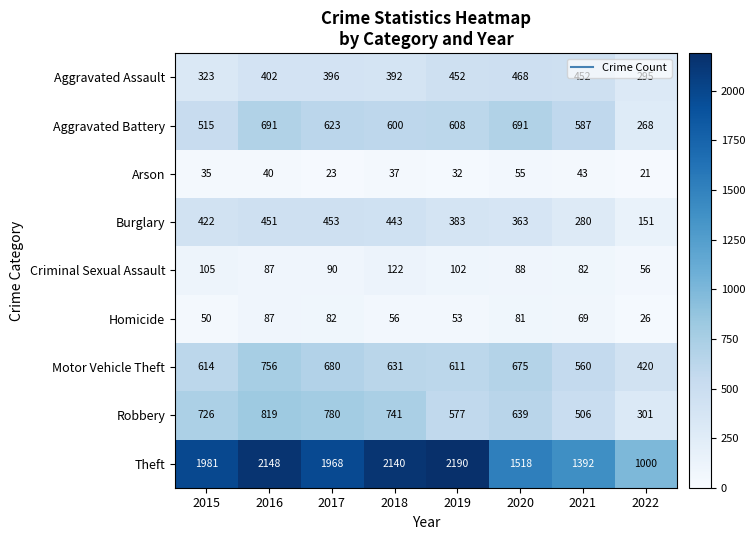

Rank the series by their maximum value, from highest to lowest.

Theft, Robbery, Motor Vehicle Theft, Aggravated Battery, Aggravated Assault, Burglary, Criminal Sexual Assault, Homicide, Arson